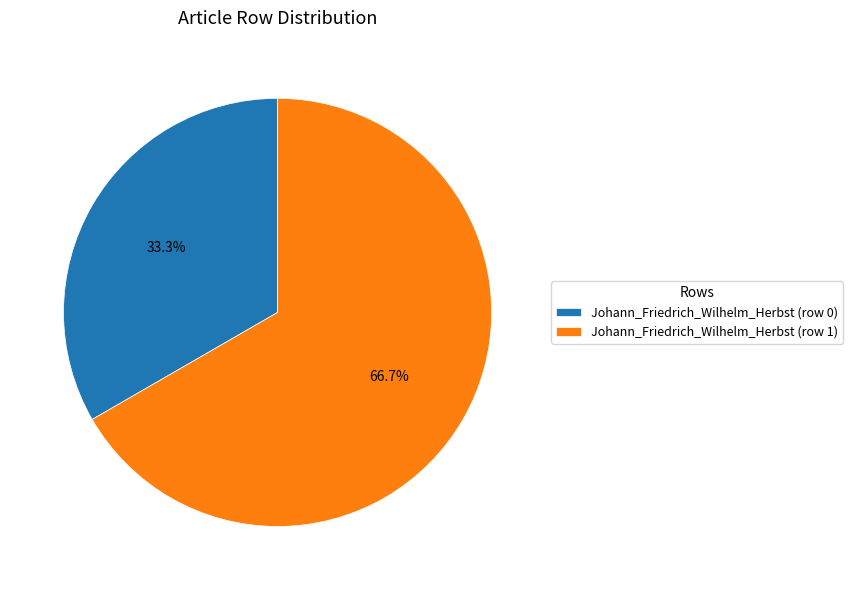

Rank the categories by value from lowest to highest.

Johann_Friedrich_Wilhelm_Herbst (row 0), Johann_Friedrich_Wilhelm_Herbst (row 1)